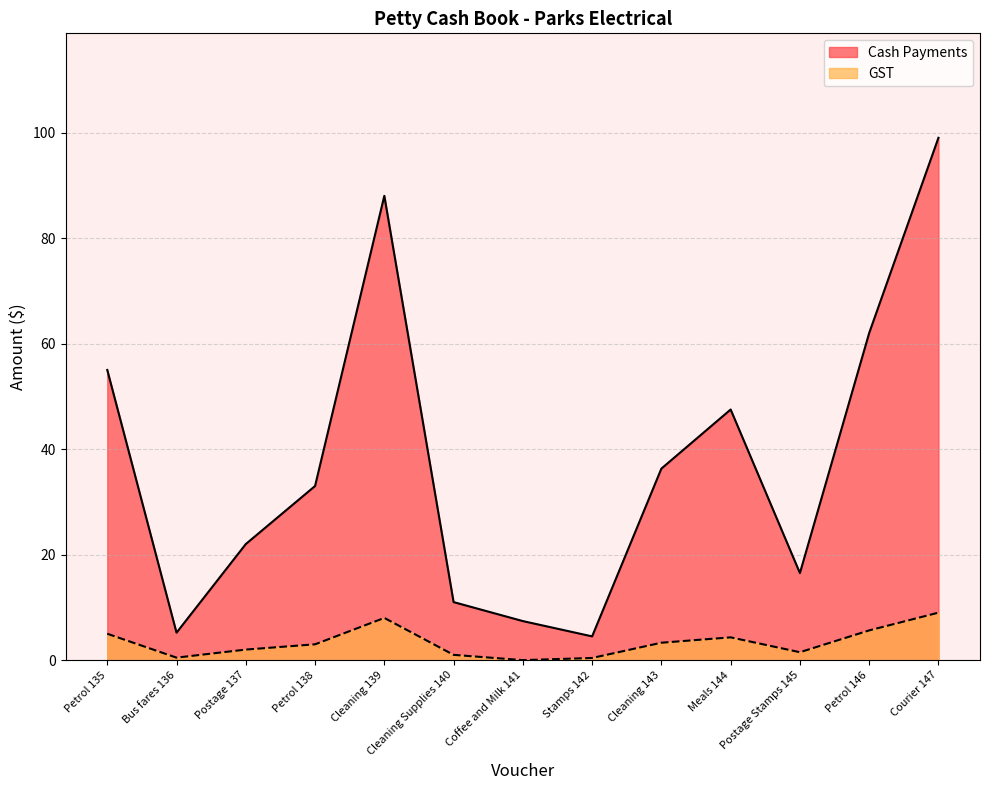

Where is the first local maximum for Cash Payments?

Cleaning 139